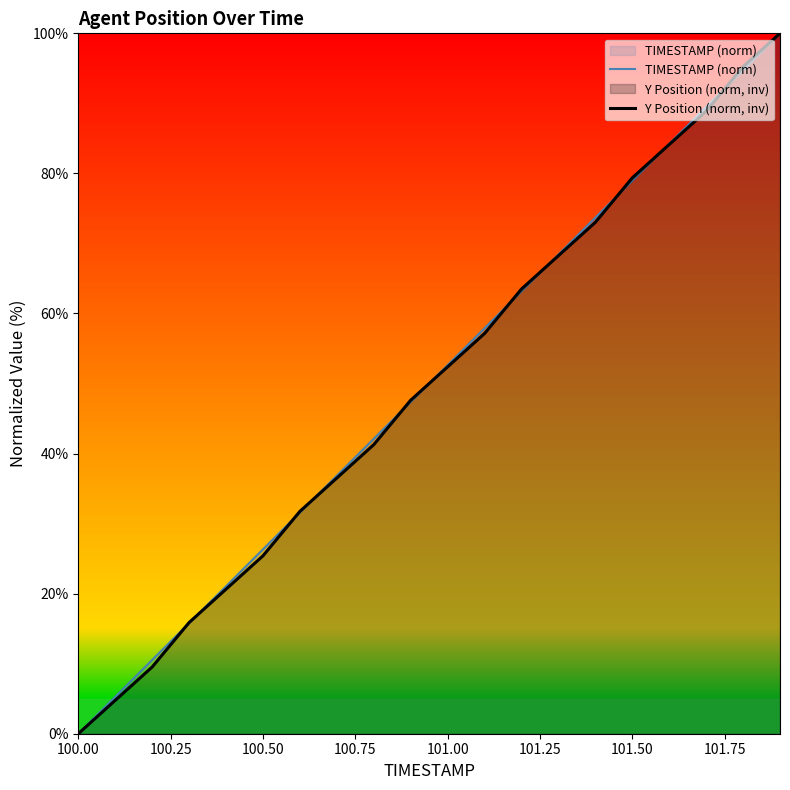

How many values in Y Position (norm, inv) are above zero?

19